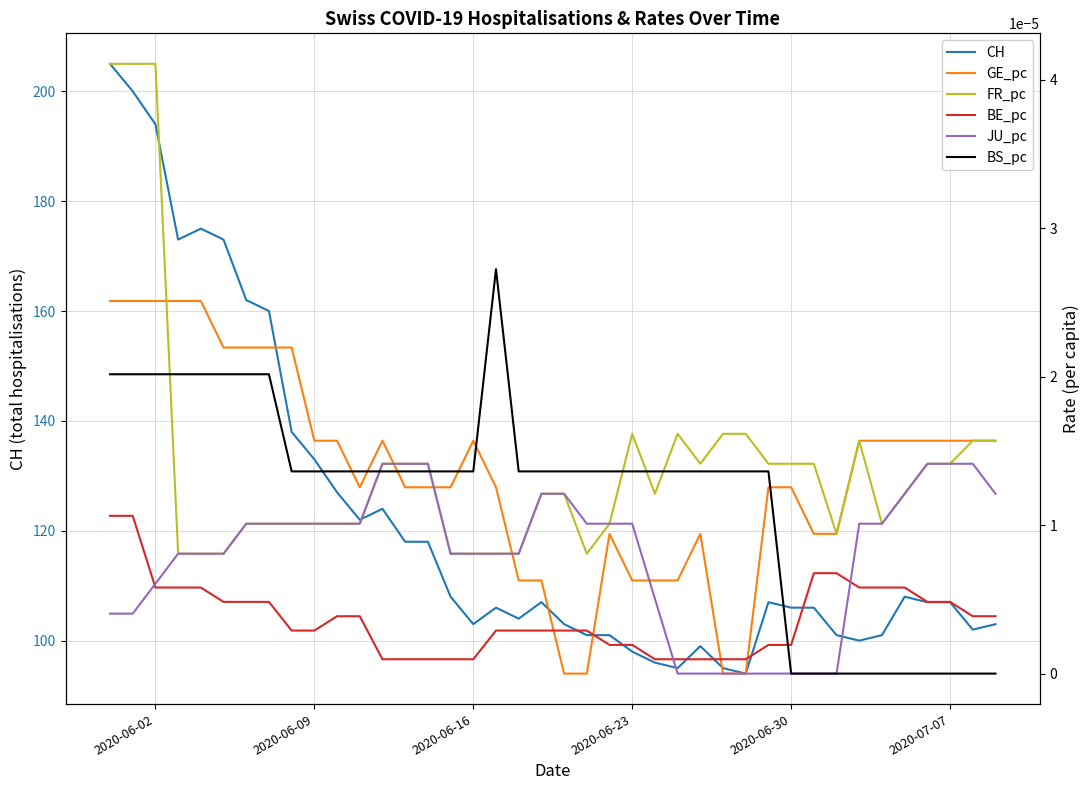

How many lines are shown in the chart?

6